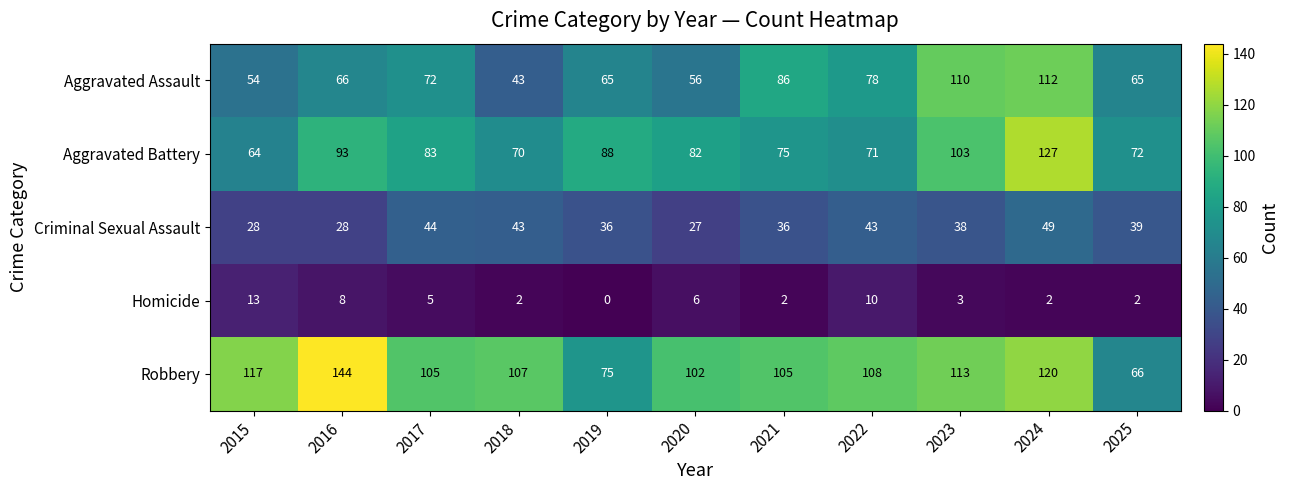

Rank the series at 2015 from highest to lowest value.

Robbery, Aggravated Battery, Aggravated Assault, Criminal Sexual Assault, Homicide